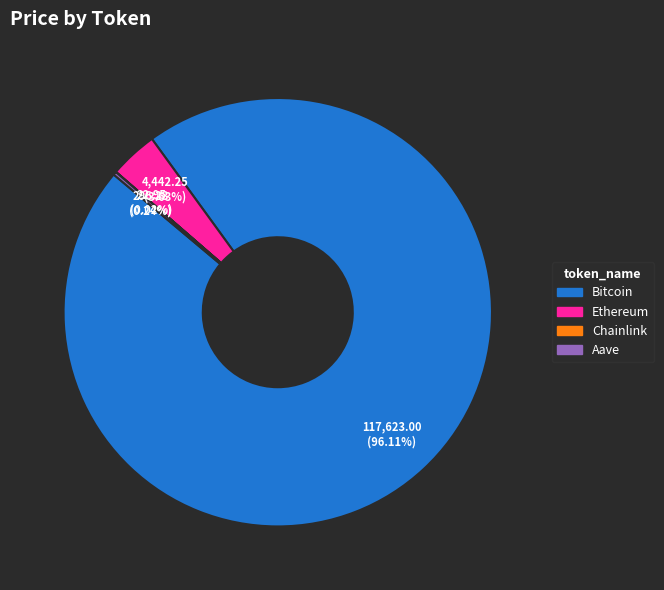

What is the majority slice?

Bitcoin